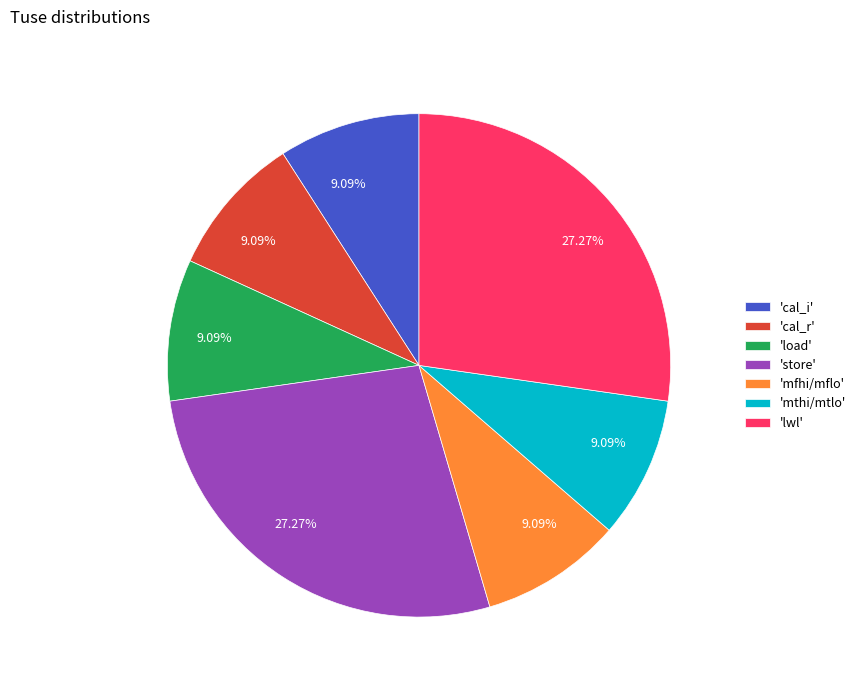

Is there any slice that represents more than half of the pie?

No